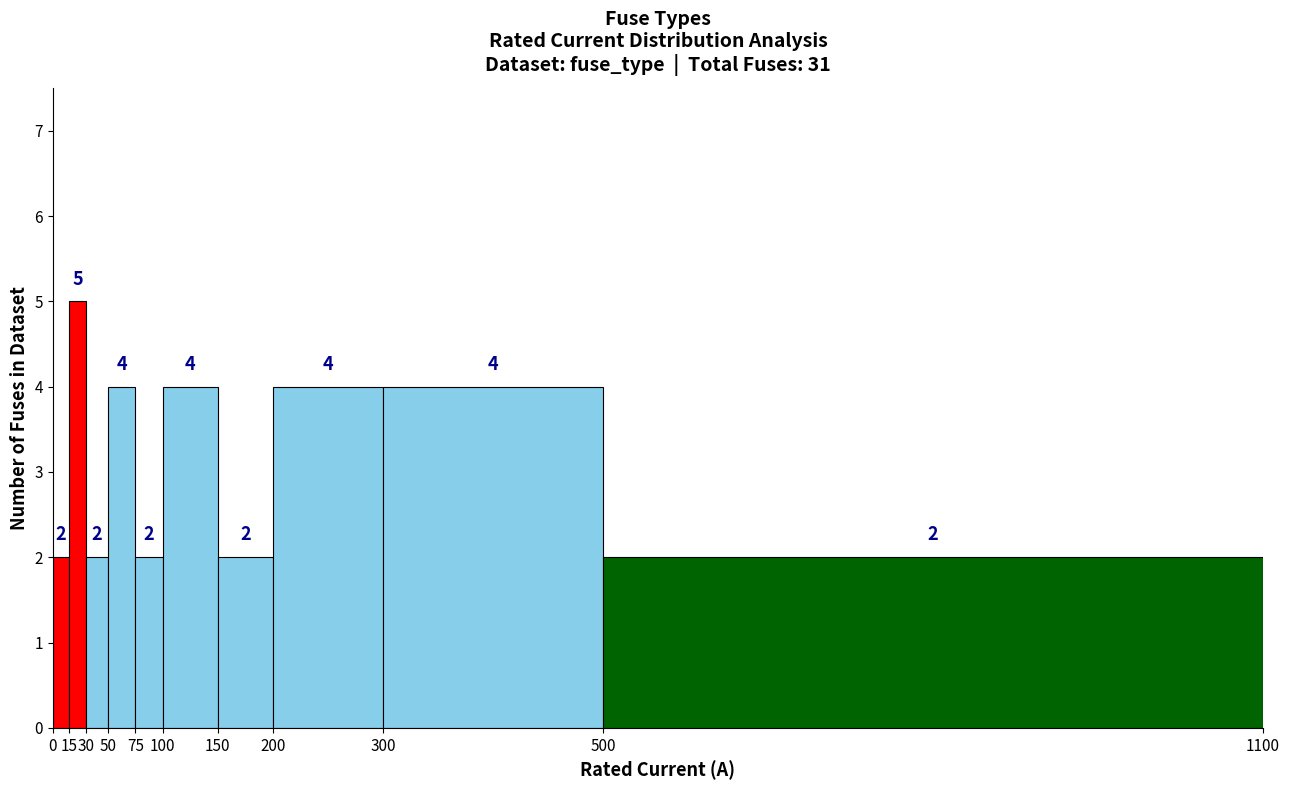

Reading left to right, list every bar in this chart as the range it spans on the x-axis followed by its height.

0 to 15: 2
15 to 30: 5
30 to 50: 2
50 to 75: 4
75 to 100: 2
100 to 150: 4
150 to 200: 2
200 to 300: 4
300 to 500: 4
500 to 1100: 2